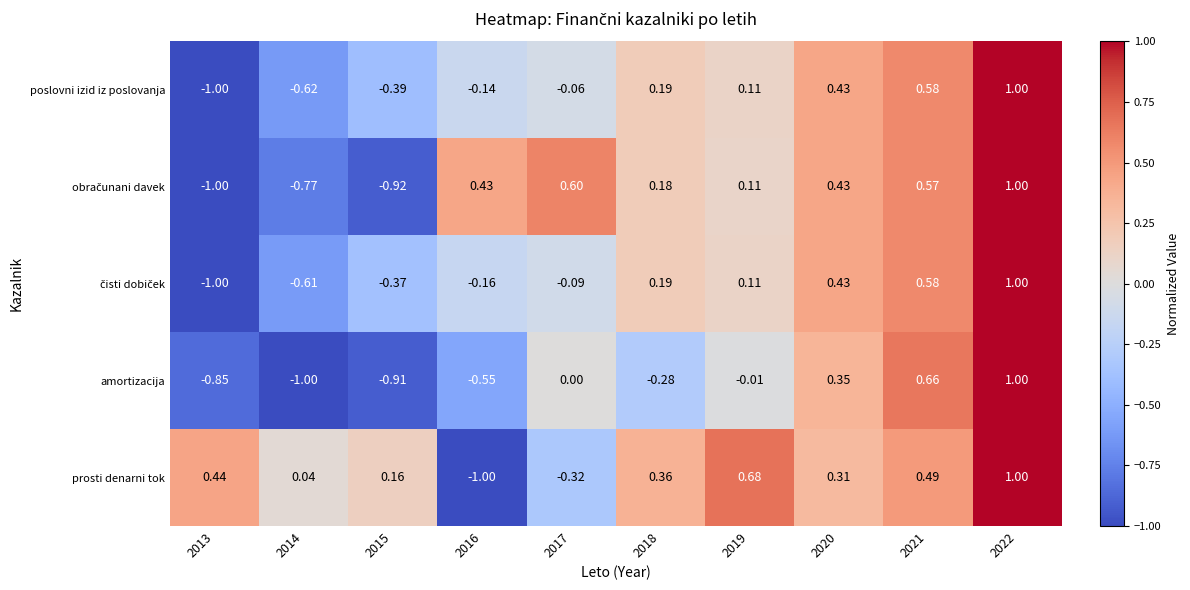

Which series changed the most between 2016 and 2021?

prosti denarni tok